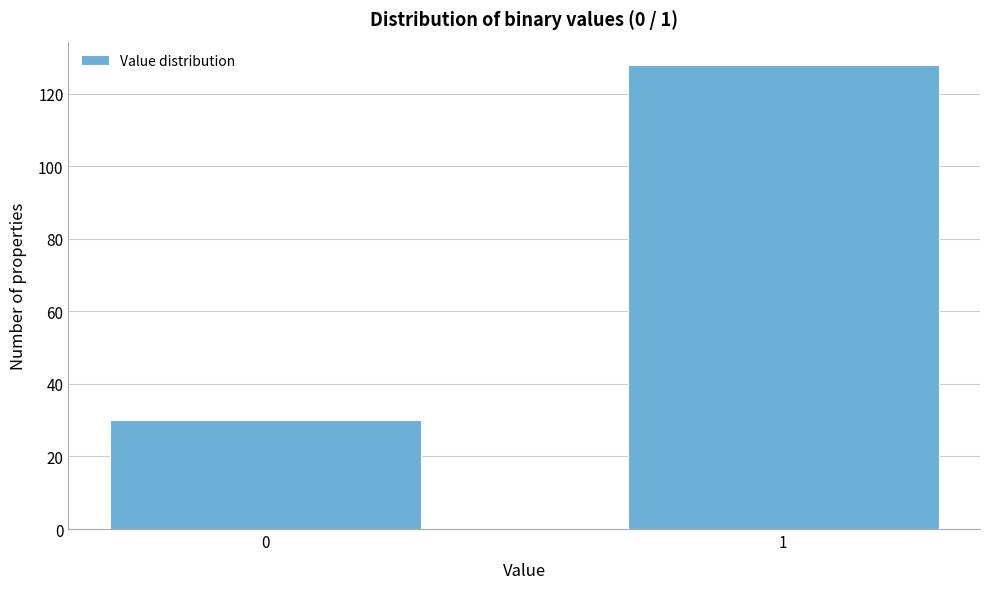

Reading right to left, list all the values displayed in this chart.

128	30